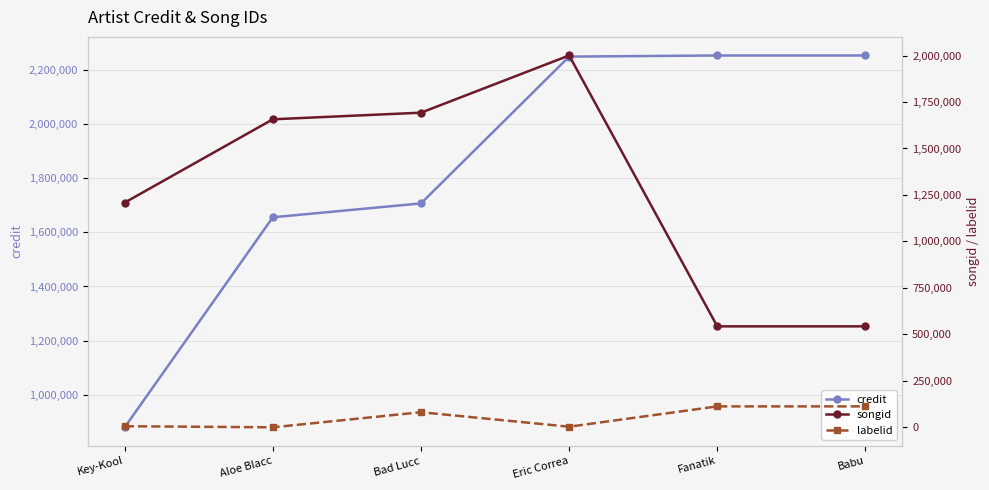

What are all the series names shown in the legend?

credit, songid, labelid